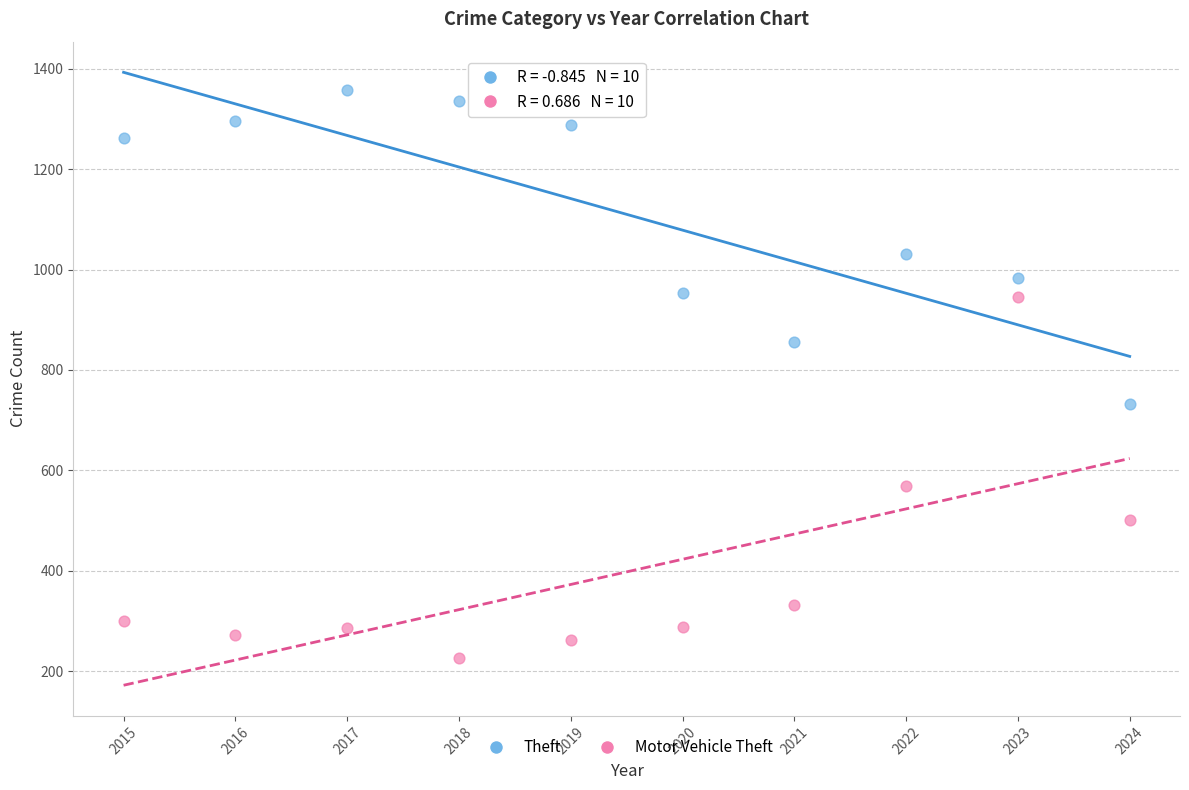

Which series reaches the minimum Y coordinate?

Motor Vehicle Theft